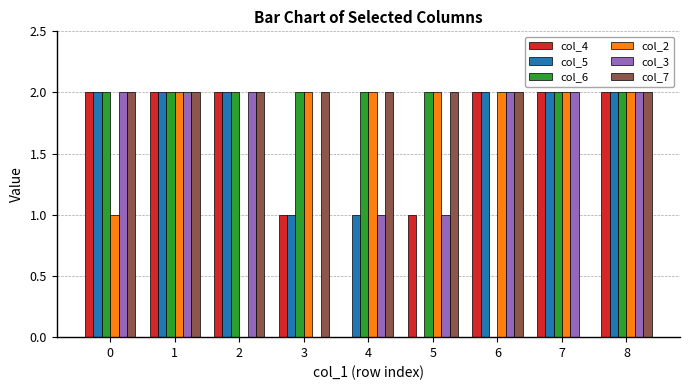

The value of col_4 at 8 is 3. True or false?

False